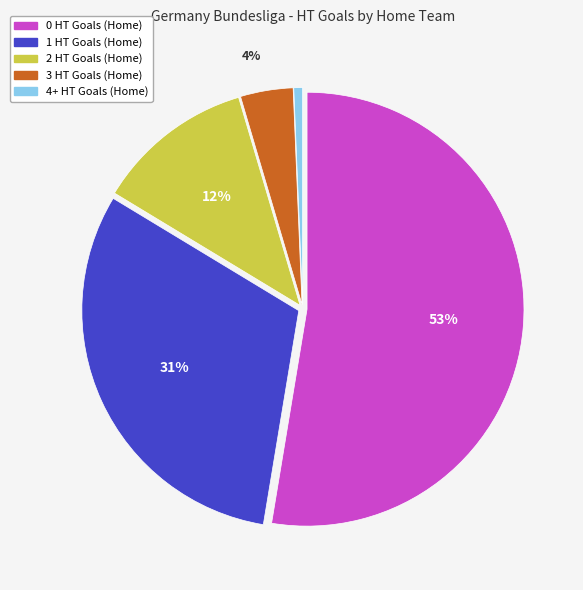

How many segments does this pie chart have?

5